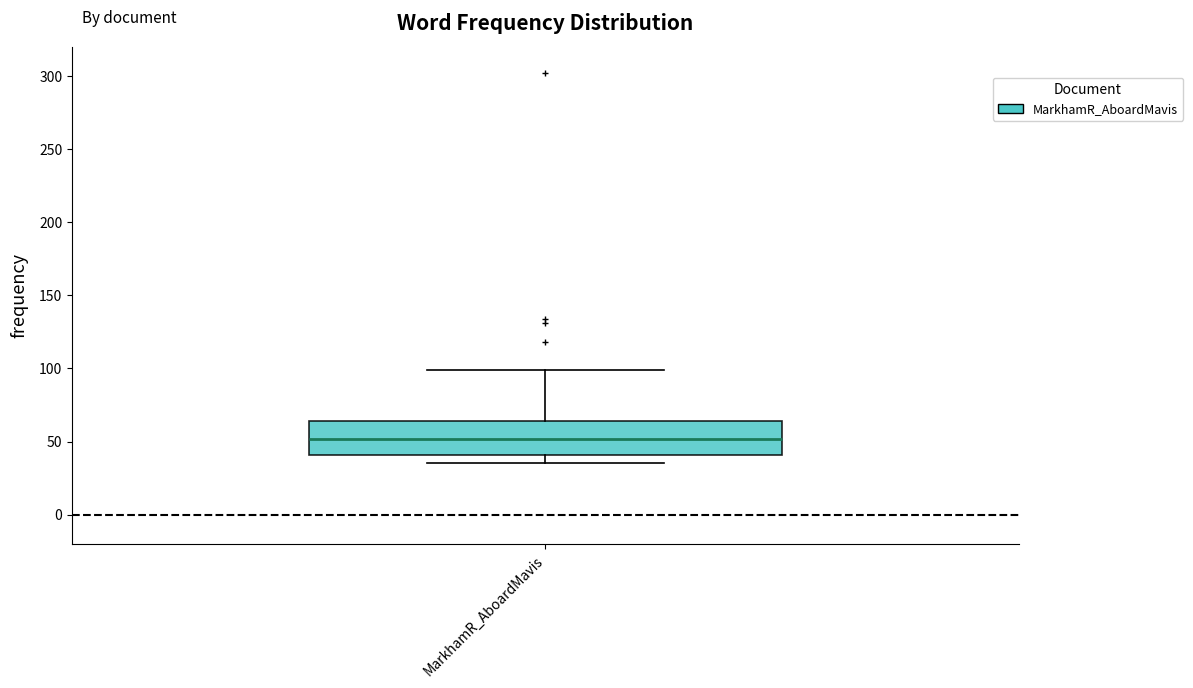

Where does the median line of the box for MarkhamR_AboardMavis sit on the y-axis? The values are not printed on the chart, so give them approximately, as read against the axis.

50